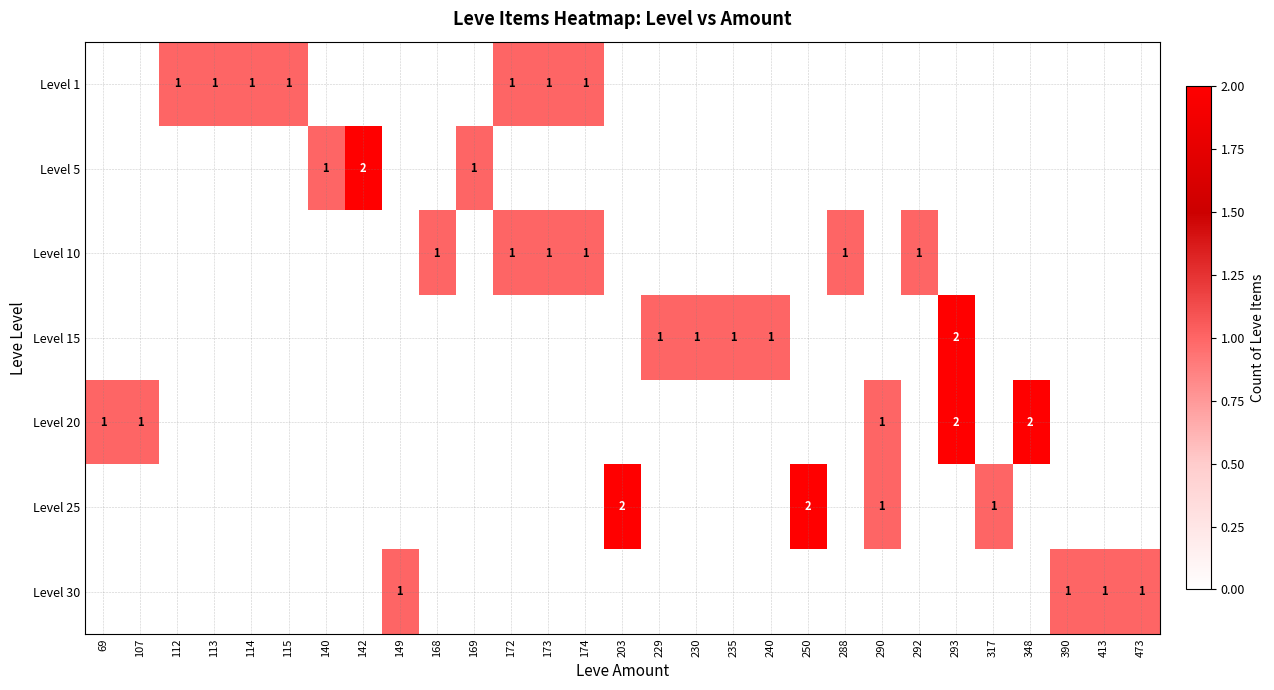

Which label corresponds to the largest value in the chart?

142